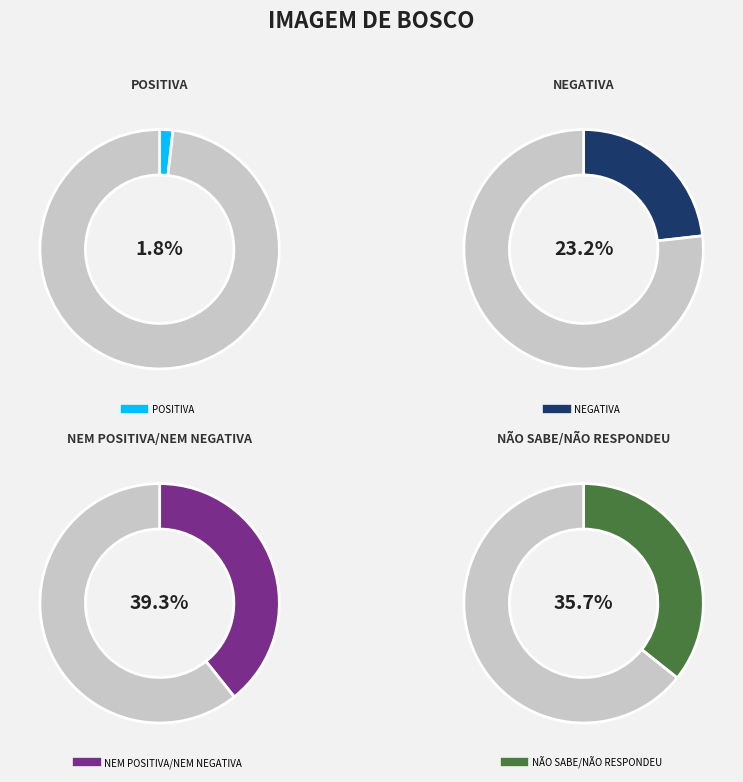

Rank the categories by value from highest to lowest.

NEM POSITIVA/NEM NEGATIVA, NÃO SABE/NÃO RESPONDEU, NEGATIVA, POSITIVA